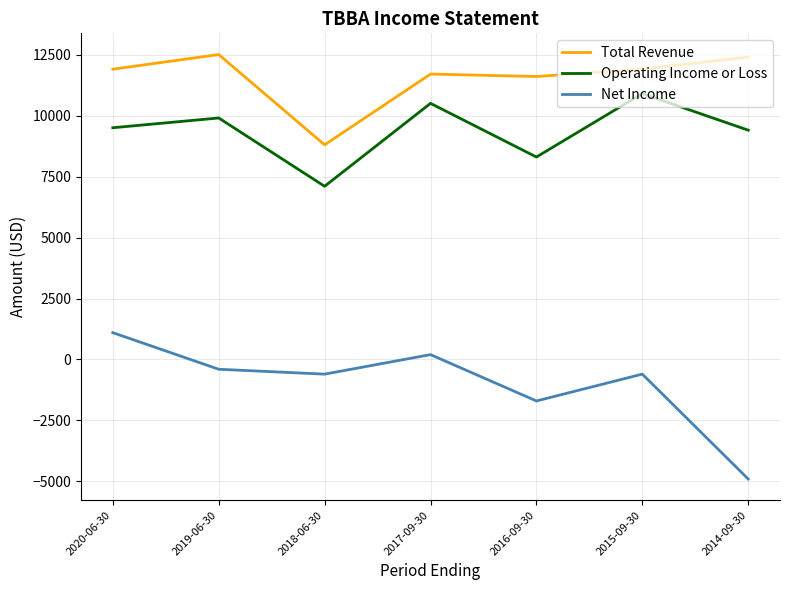

What is the total value across all series at 2017-09-30?

22400